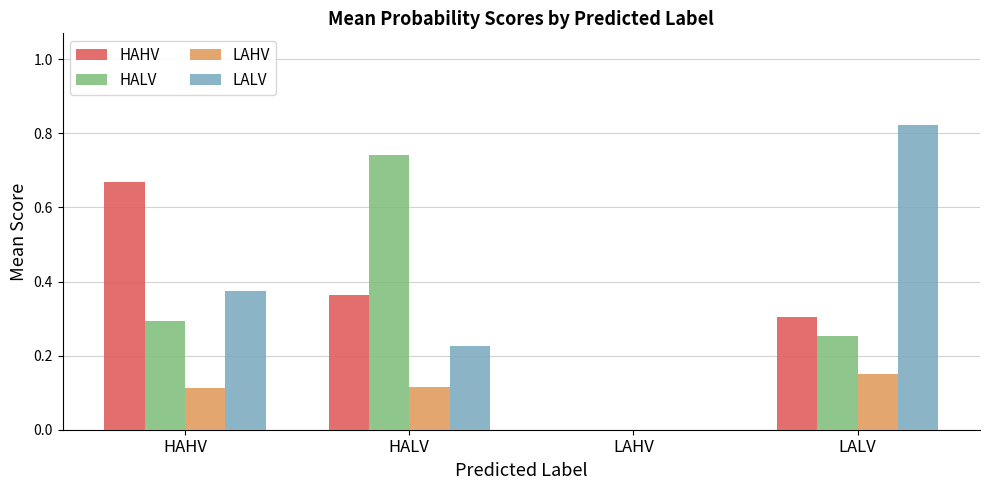

True or false: LALV has a value of 0.1 at HAHV.

False